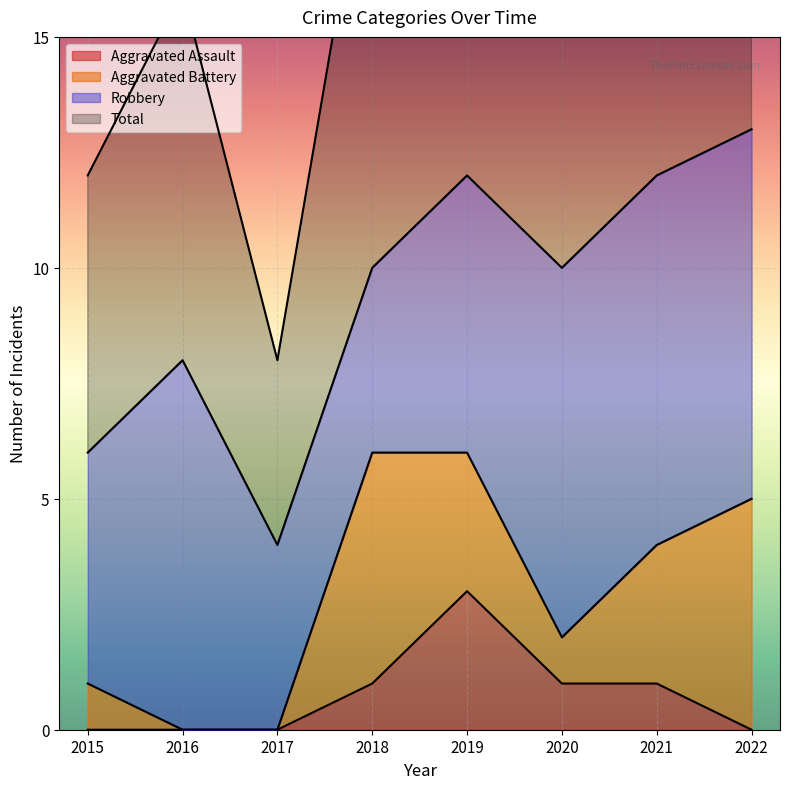

Where does the Total series first go above 20?

2019